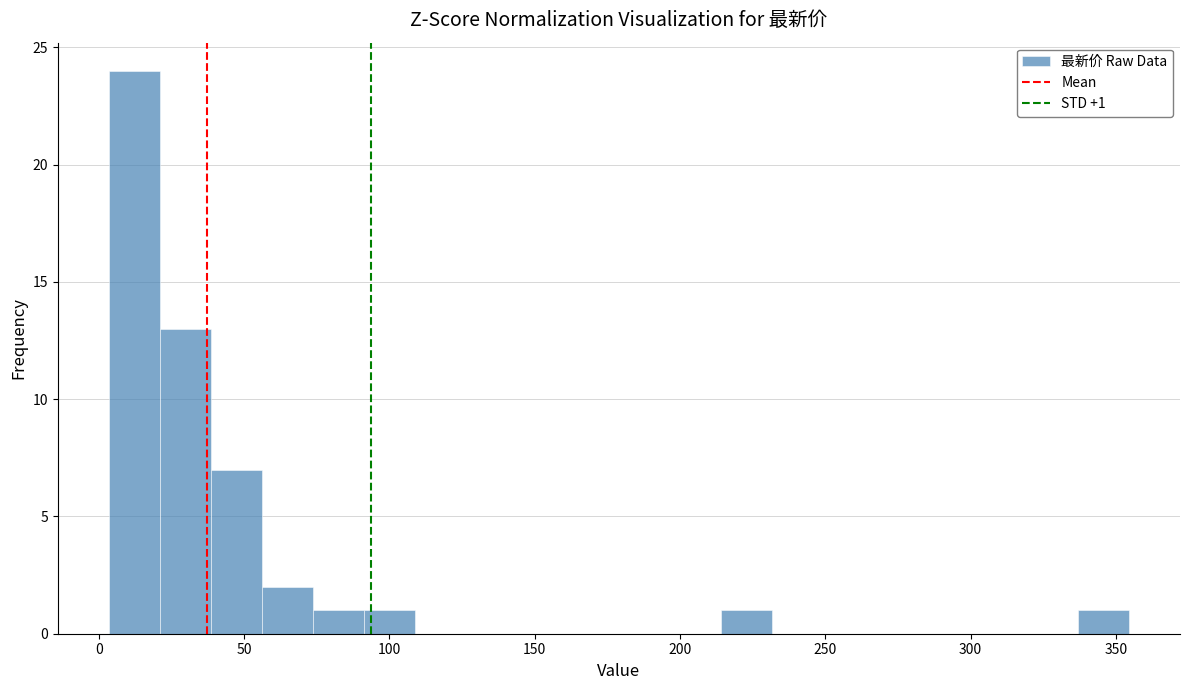

Read against the x-axis, roughly where is the centre of the tallest bar?

10